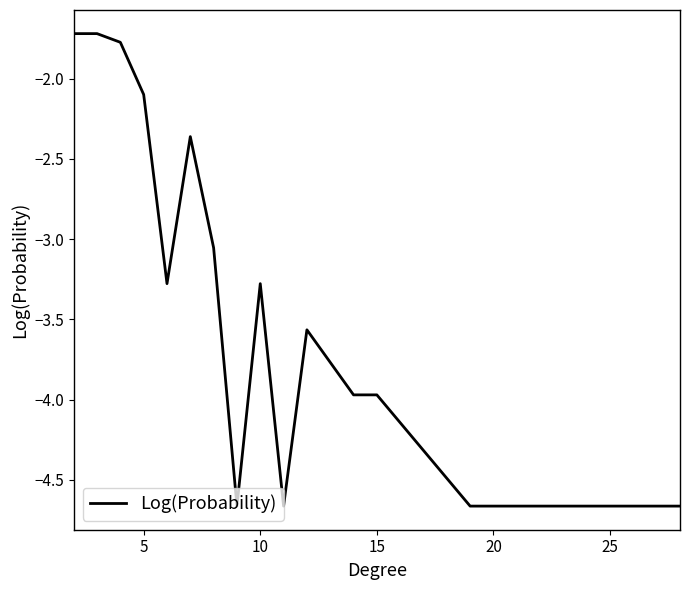

What is the difference between the maximum and minimum values?

2.9